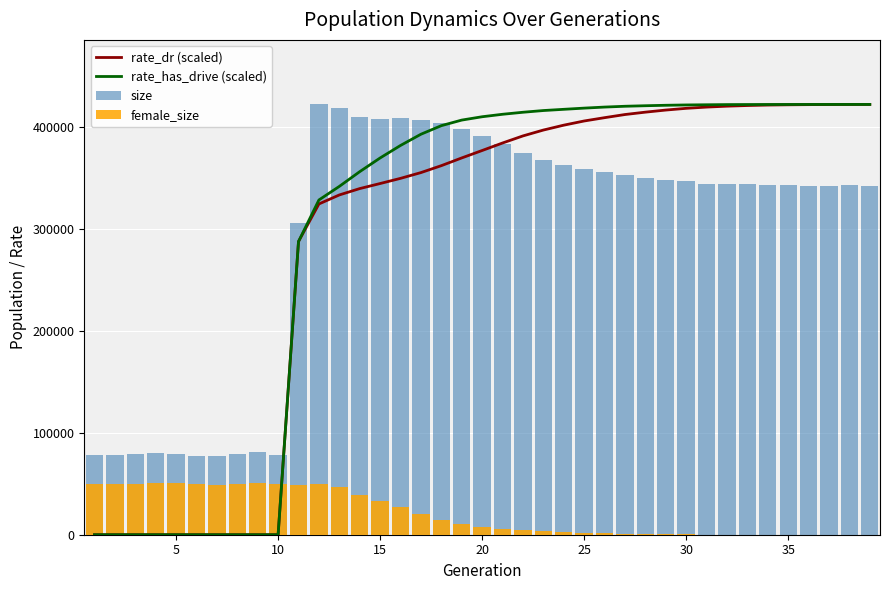

How many positive values does the female_size series have?

38